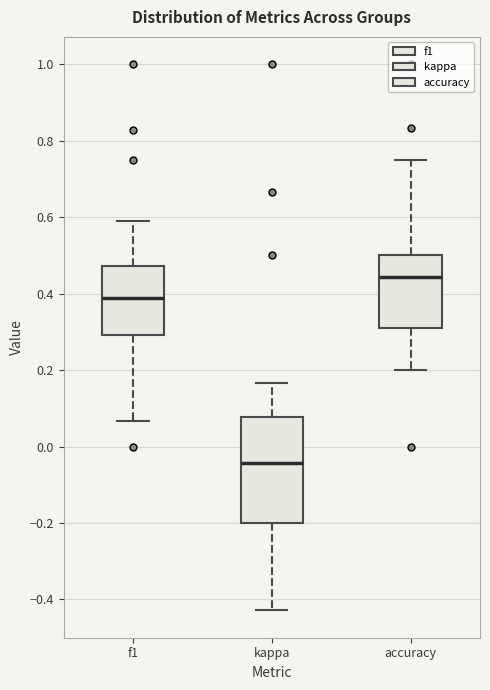

Which box is the tallest, from its lower edge to its upper edge?

kappa